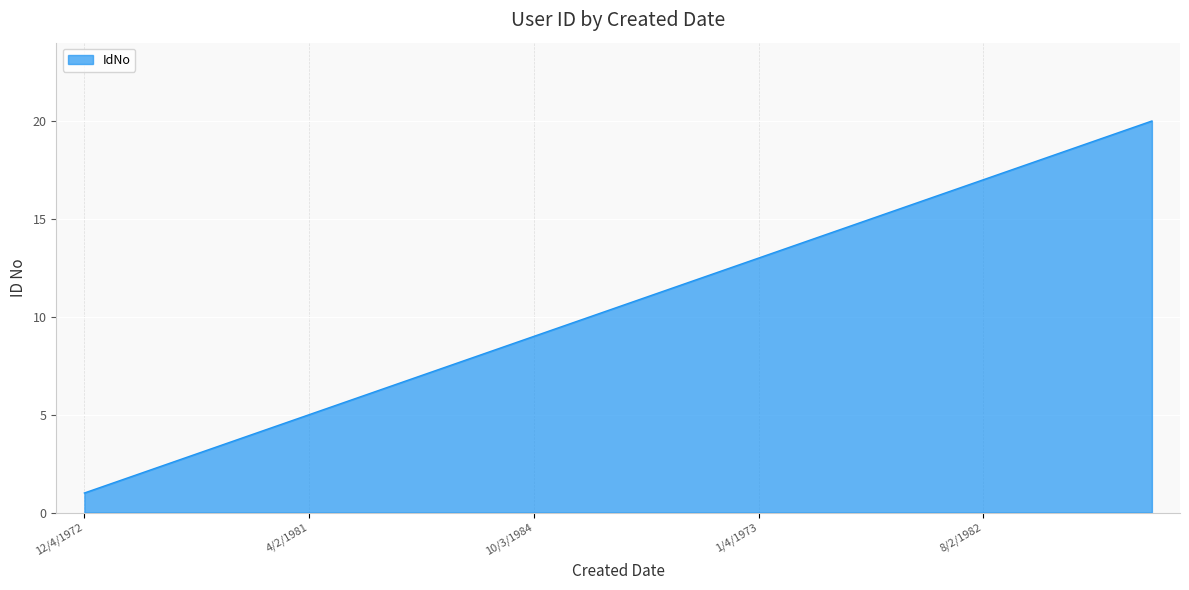

What is the greatest value displayed?

20